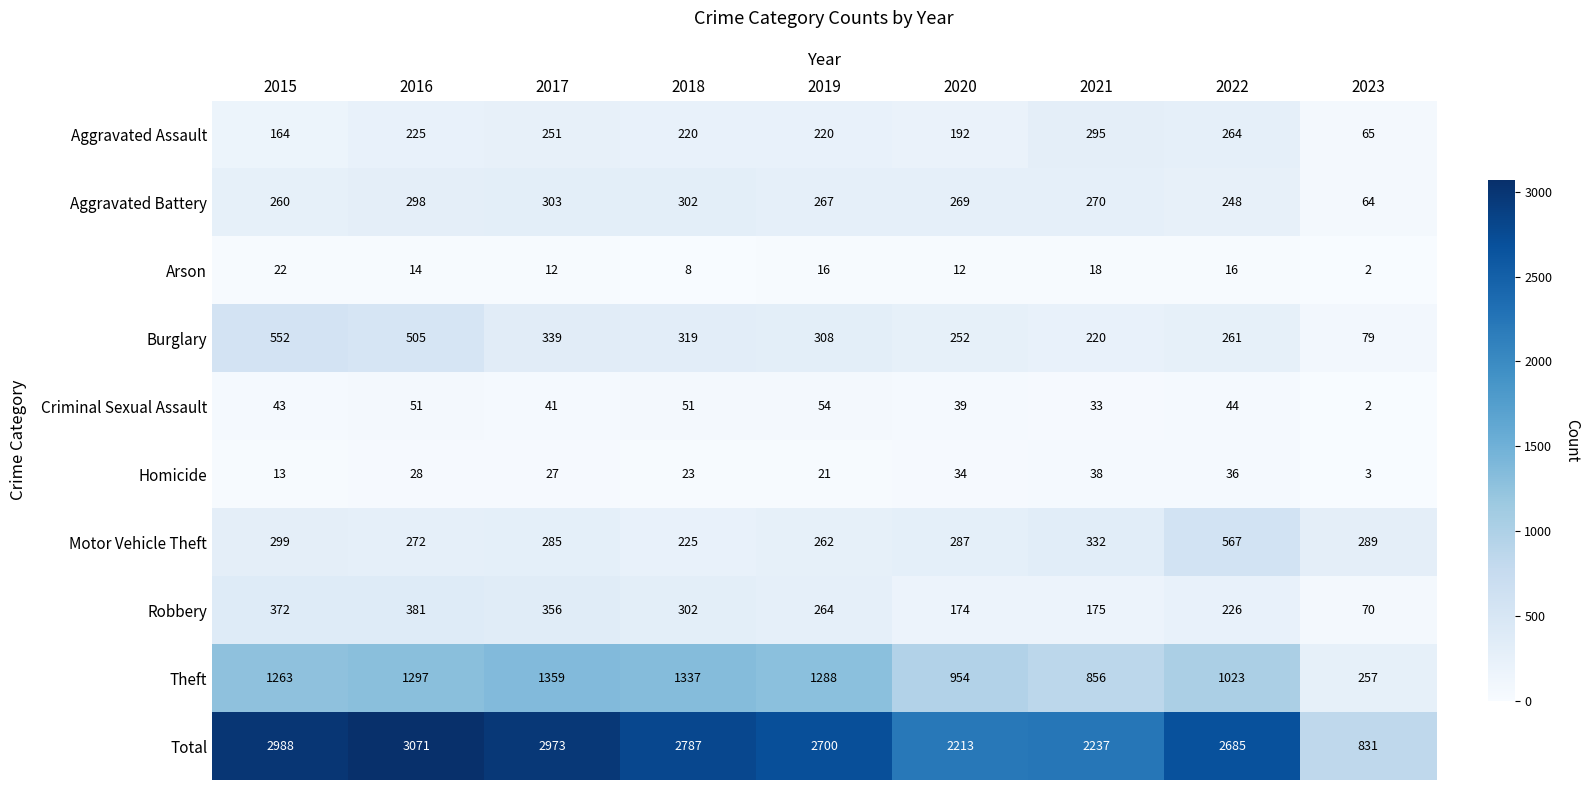

Which series has the largest total across all categories?

Total